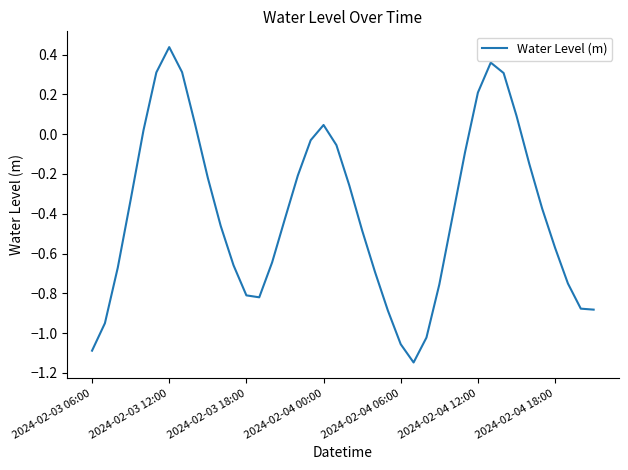

What is the difference between the maximum and minimum values?

1.6